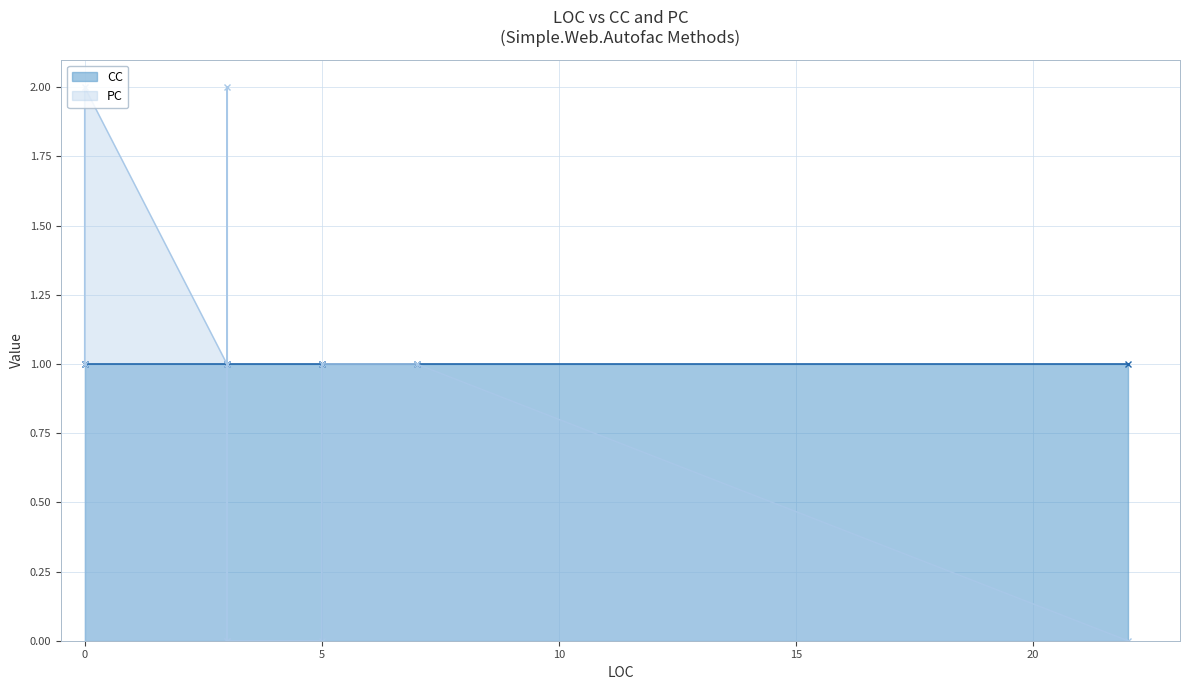

The PC series shows 0 at 5. True or false?

False